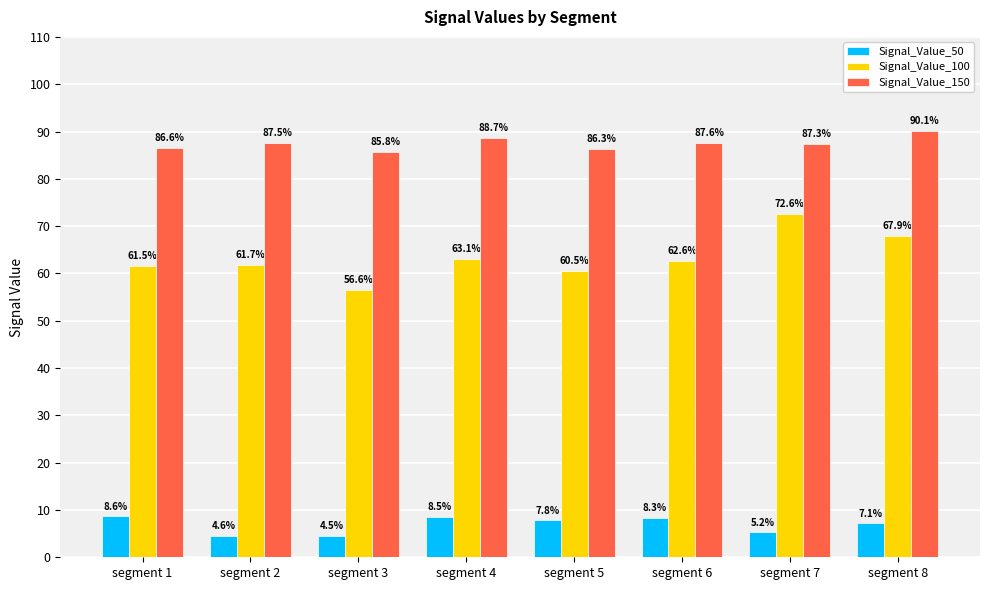

Which category has the highest value in the Signal_Value_100 series?

segment 7